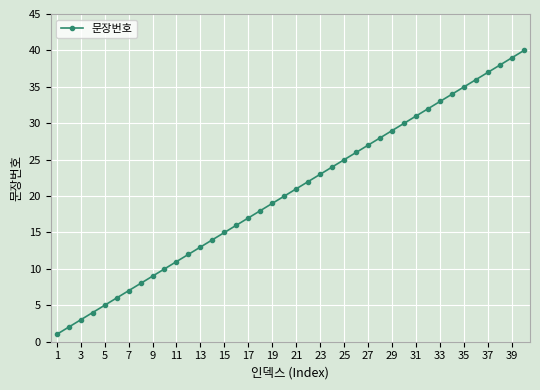

True or false: there are more than 0 points higher than both neighbors.

False